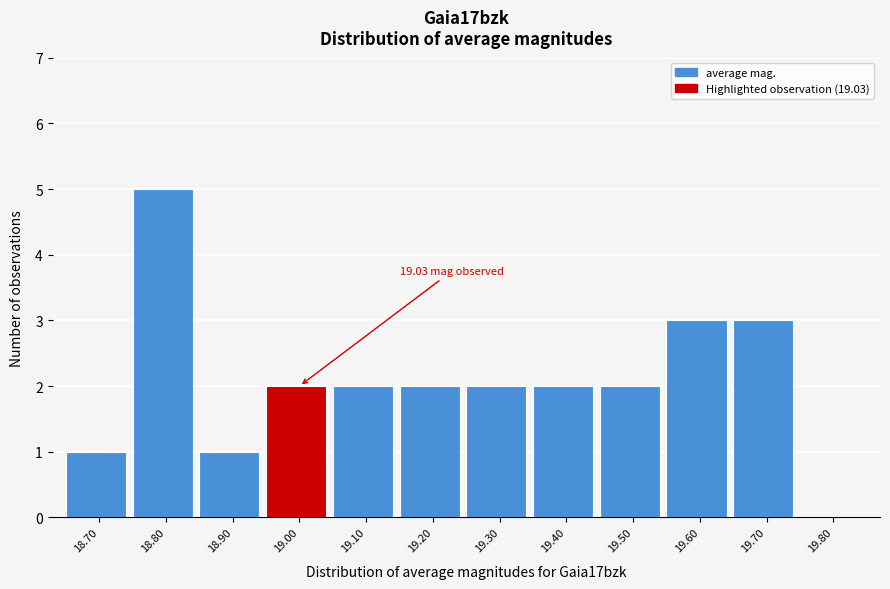

What is the sum of all values?

25